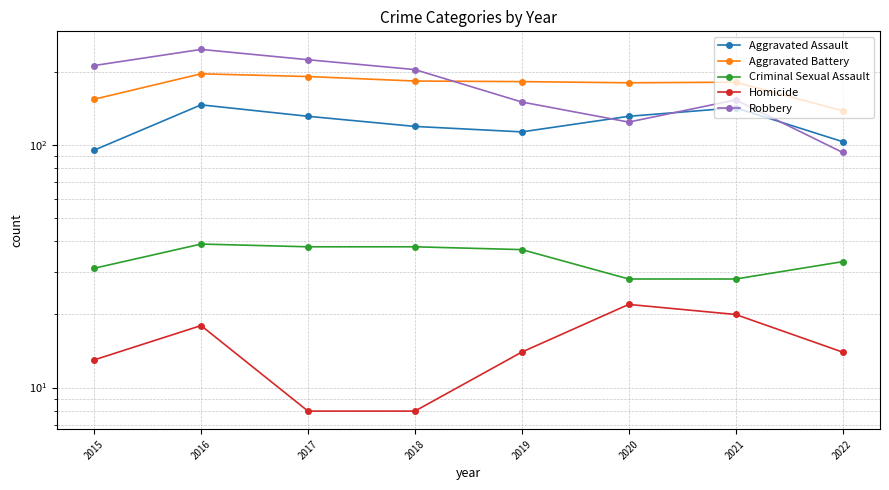

What is the total value across all series at 2018?

552